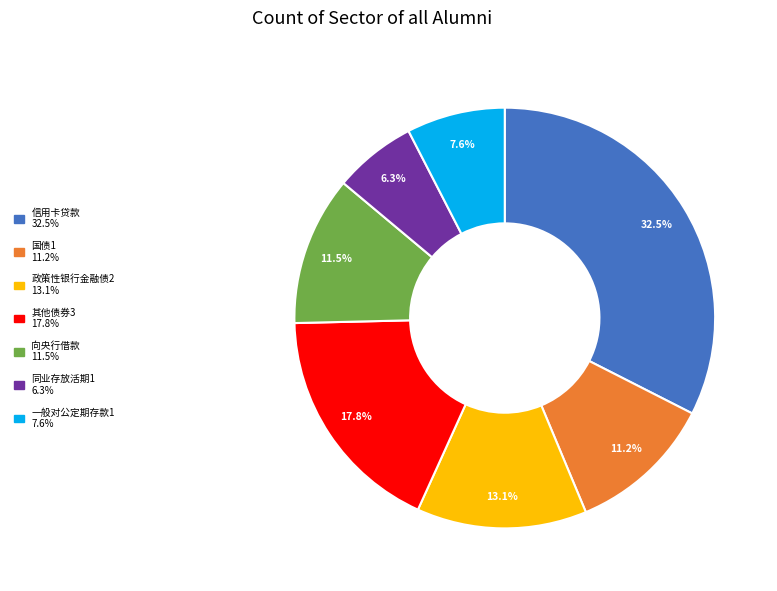

What percentage do 政策性银行金融债2 and 同业存放活期1 together represent?

19.4%